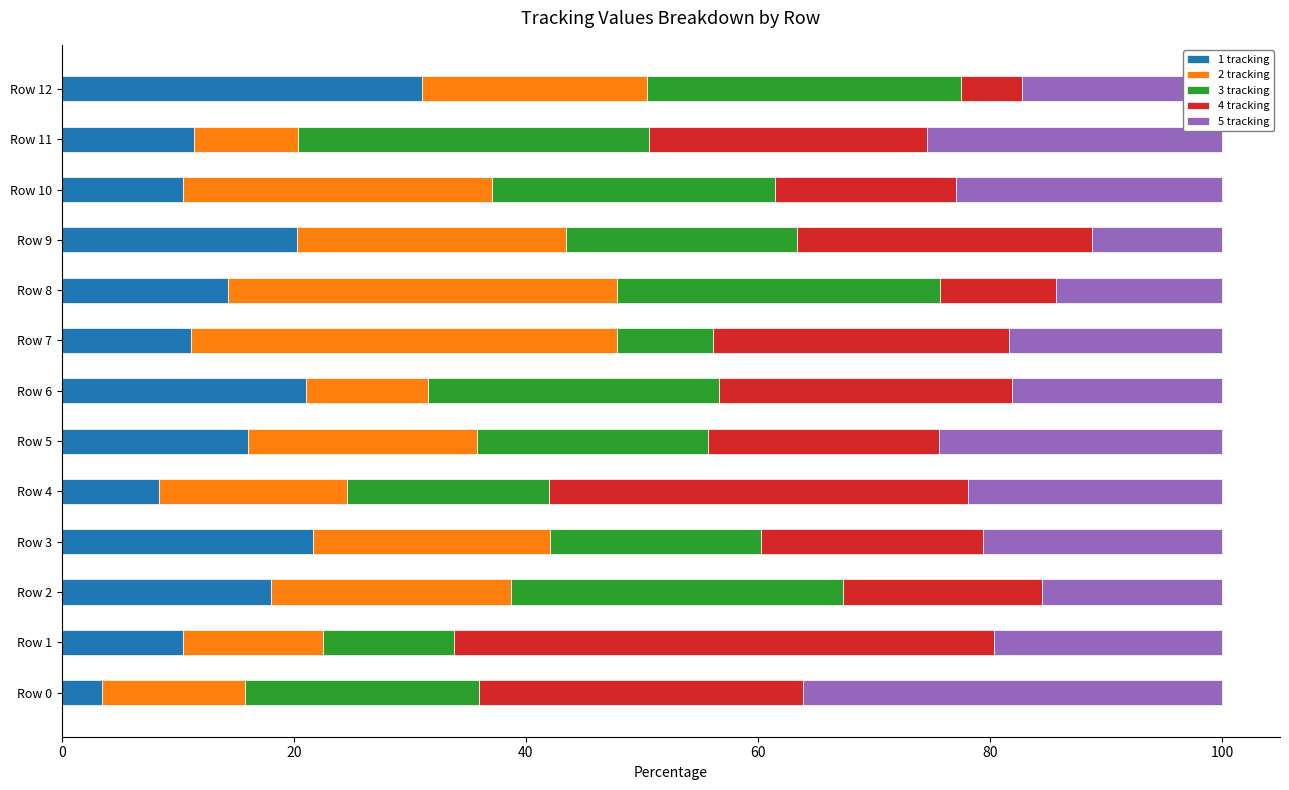

What is the total value across all series at Row 9?

100.0